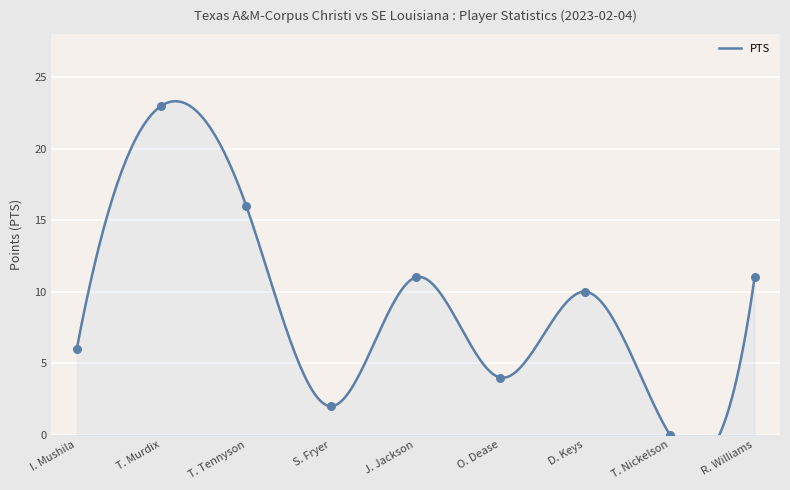

At which category is the sum across all series the highest?

T. Murdix